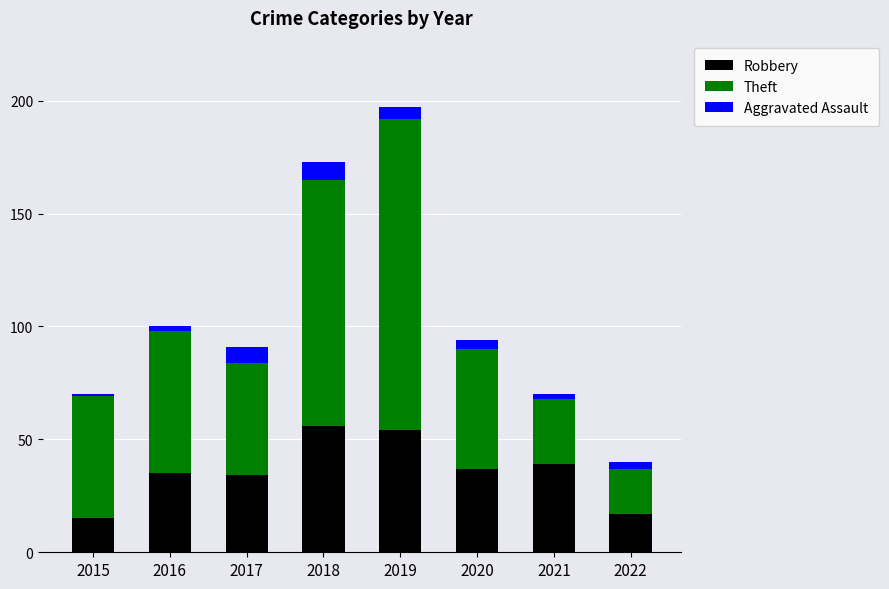

Is it true that Robbery equals 10 at 2022?

False